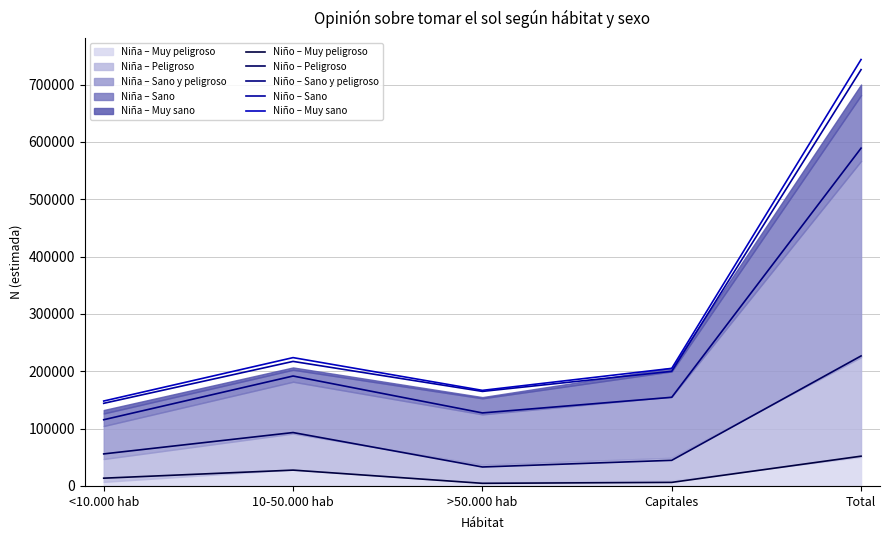

True or false: Niño – Muy peligroso and Niño – Sano y peligroso cross at least once.

False